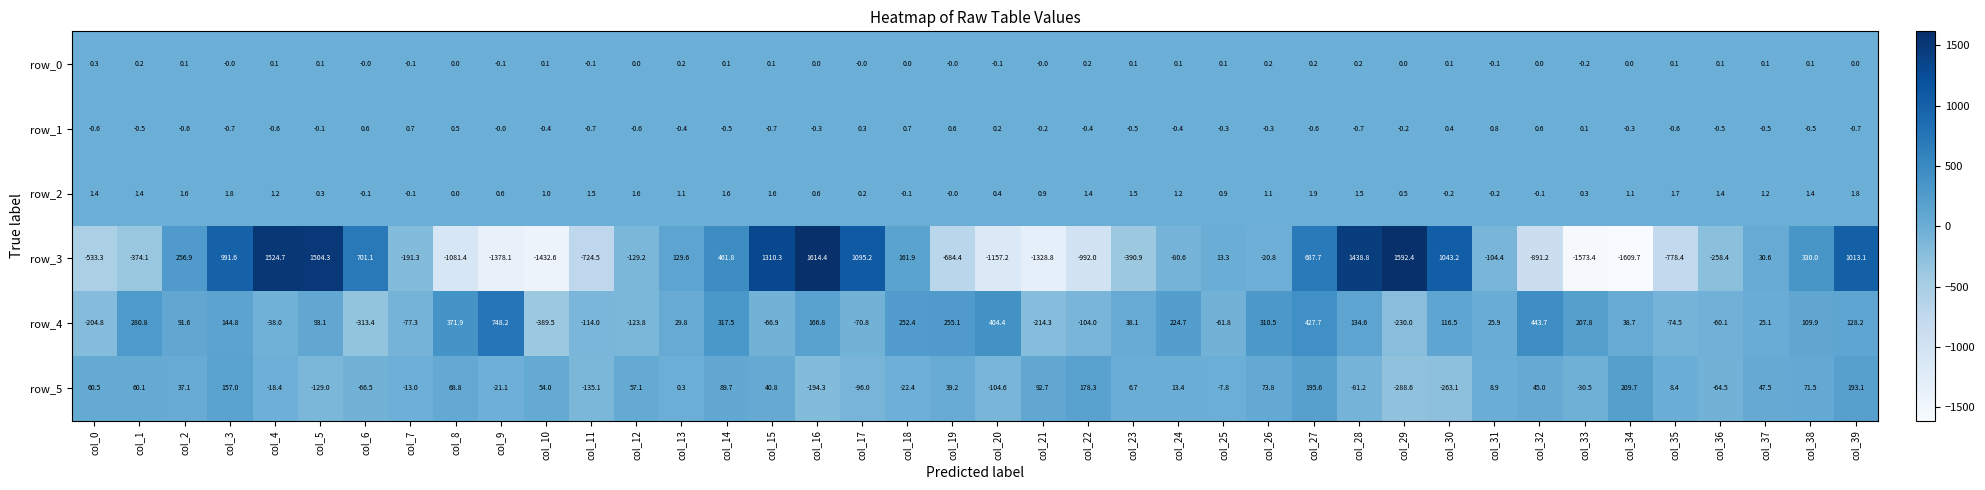

Where does the row_3 series first go above -20?

col_2